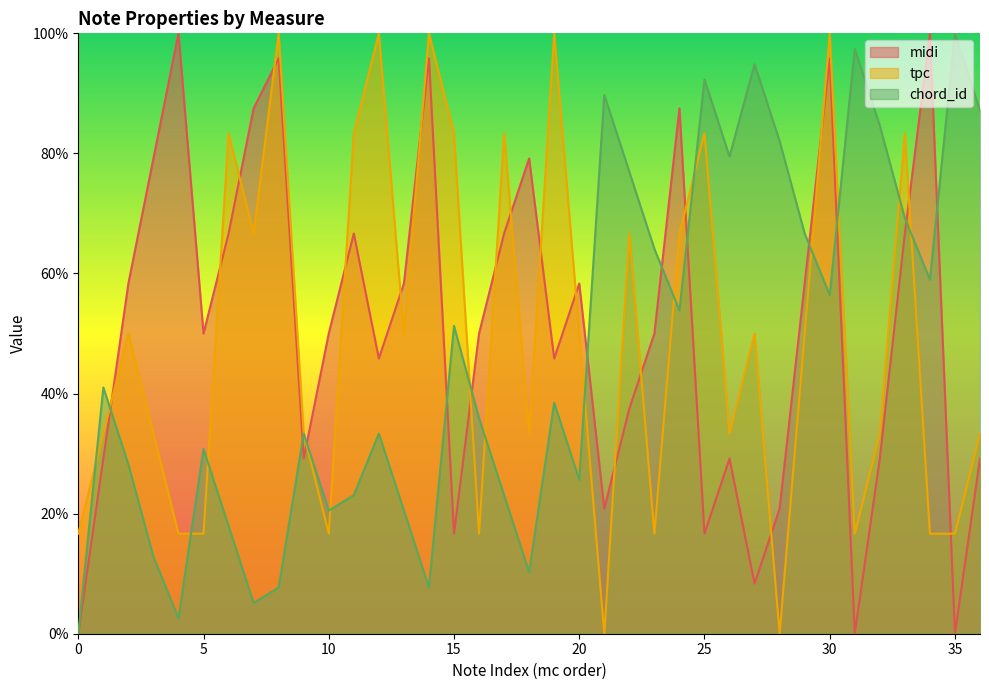

In tpc, how many points are lower than both neighbors (excluding endpoints)?

10